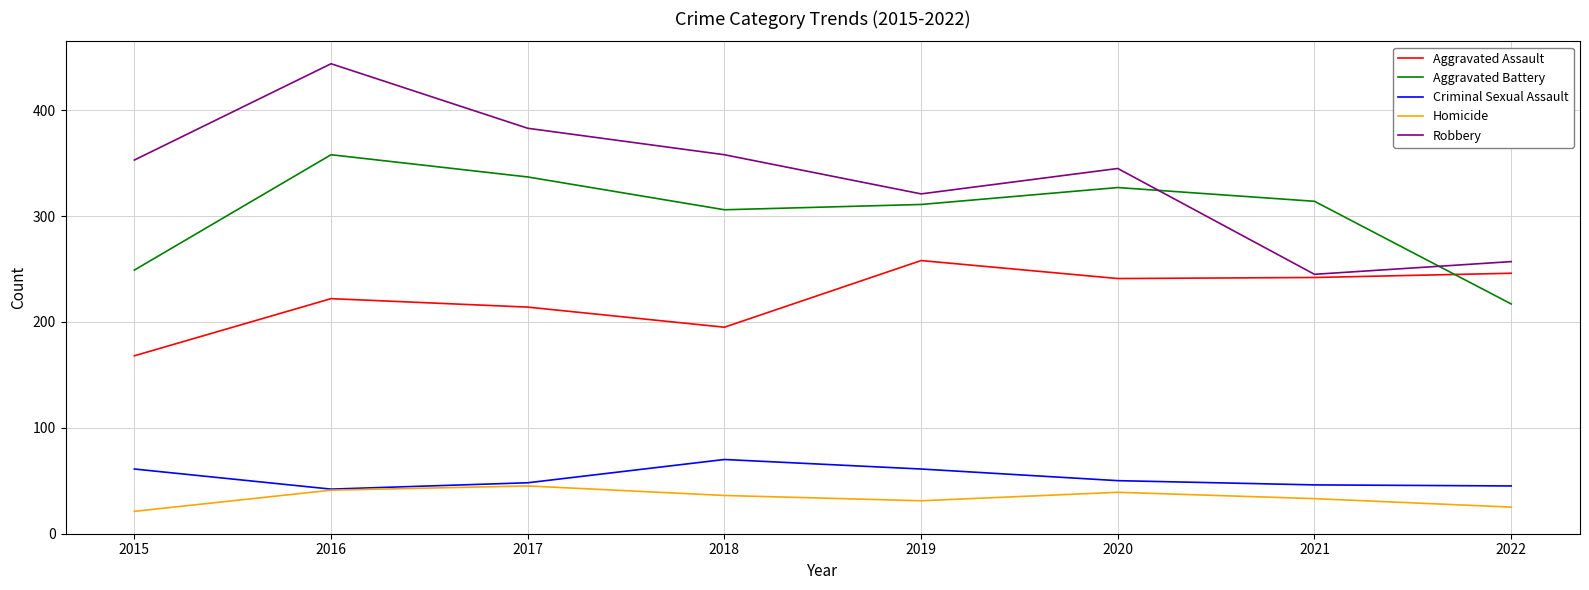

At how many categories does at least one series exceed 411?

1